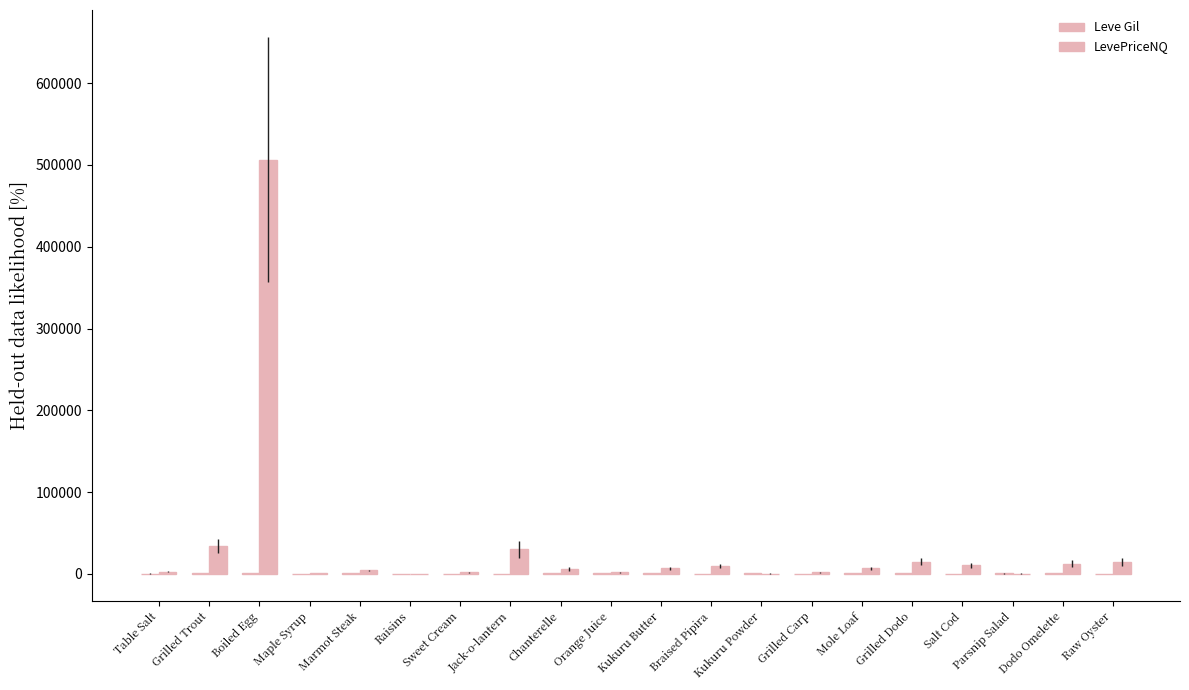

Are the bars horizontal?

No